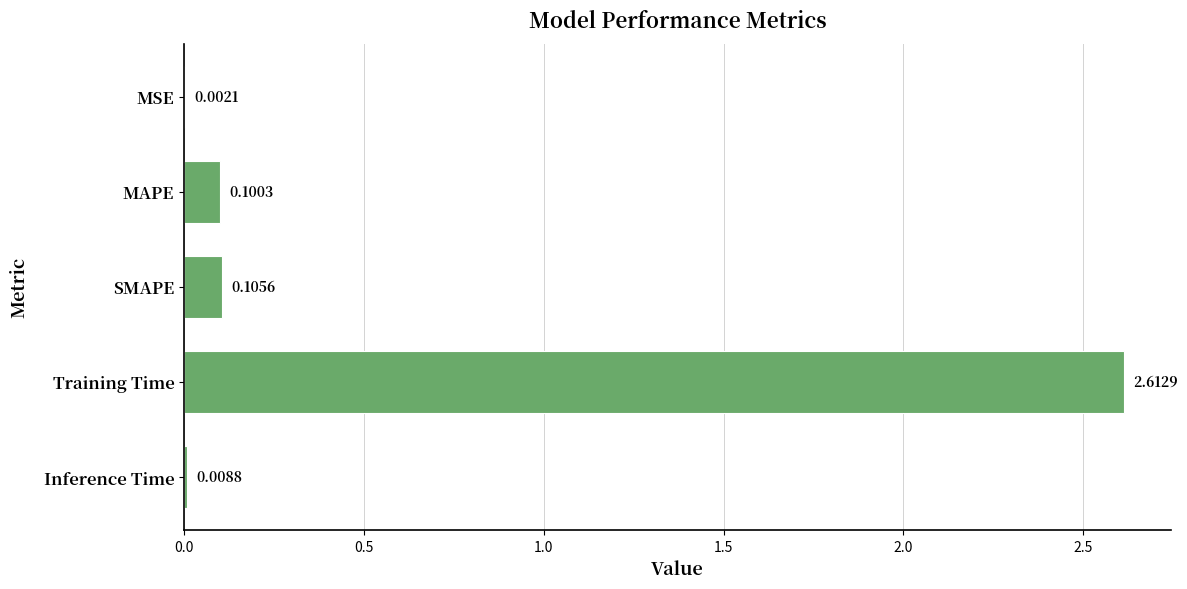

Between SMAPE and Training Time, which is larger?

Training Time